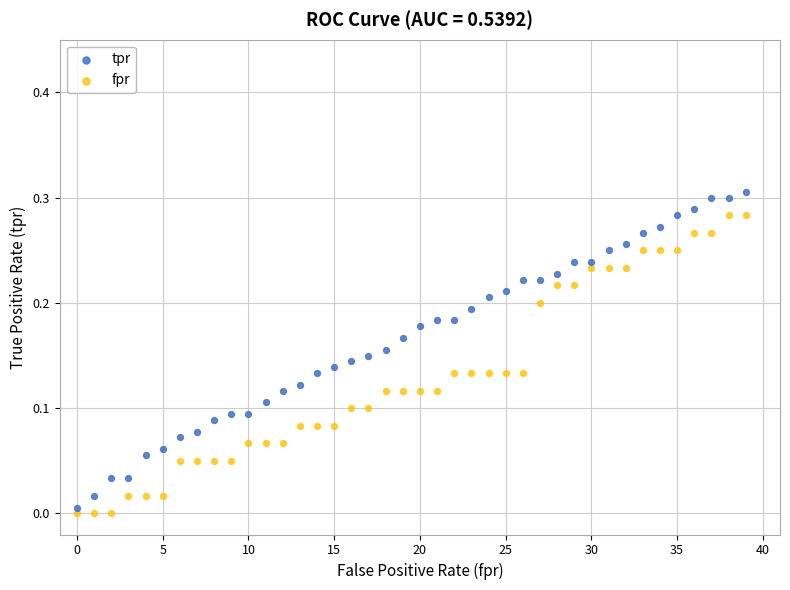

Which series has the largest Y range (max minus min)?

tpr